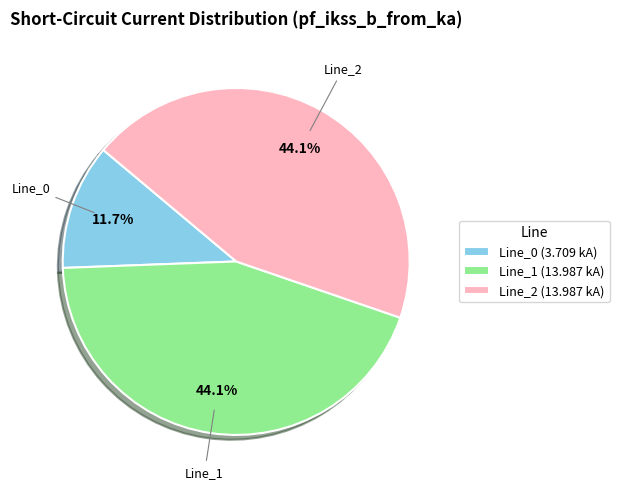

What is the smallest slice in the pie chart?

Line_0